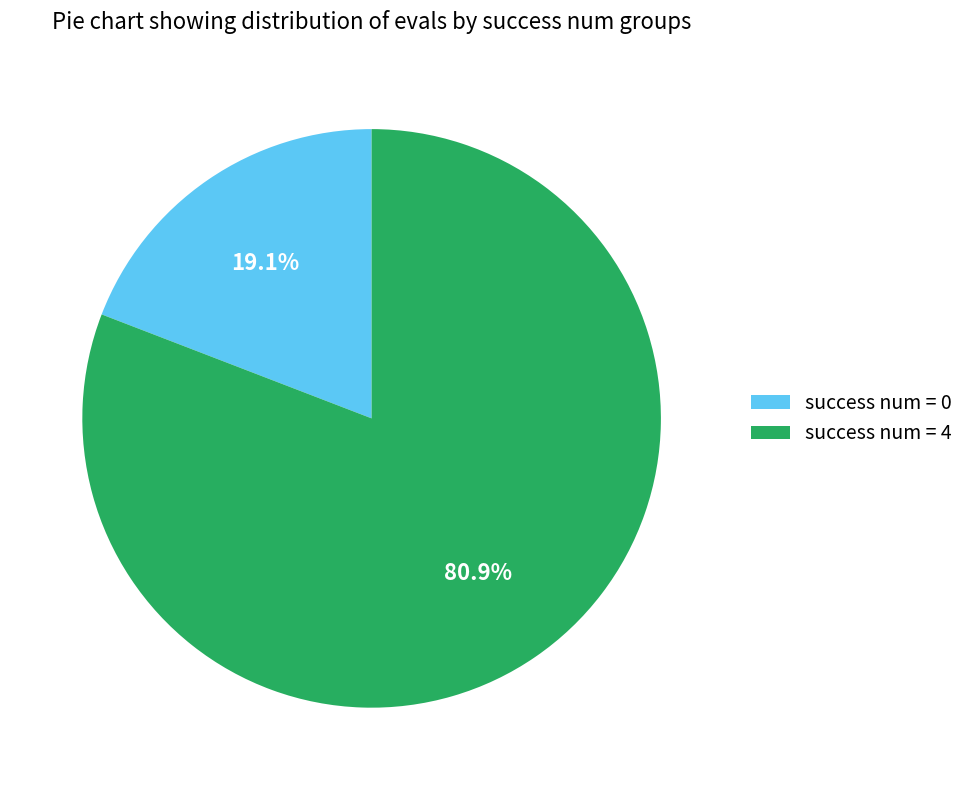

Between success num = 0 and success num = 4, which is larger?

success num = 4